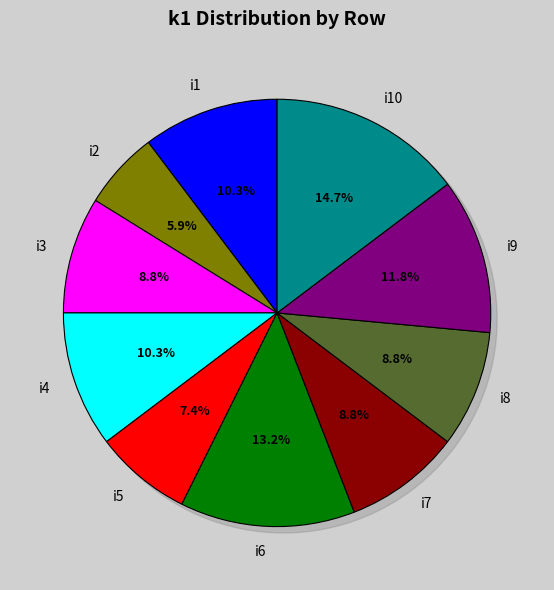

To the nearest percent, what is the difference between the largest and smallest slice percentages?

9%